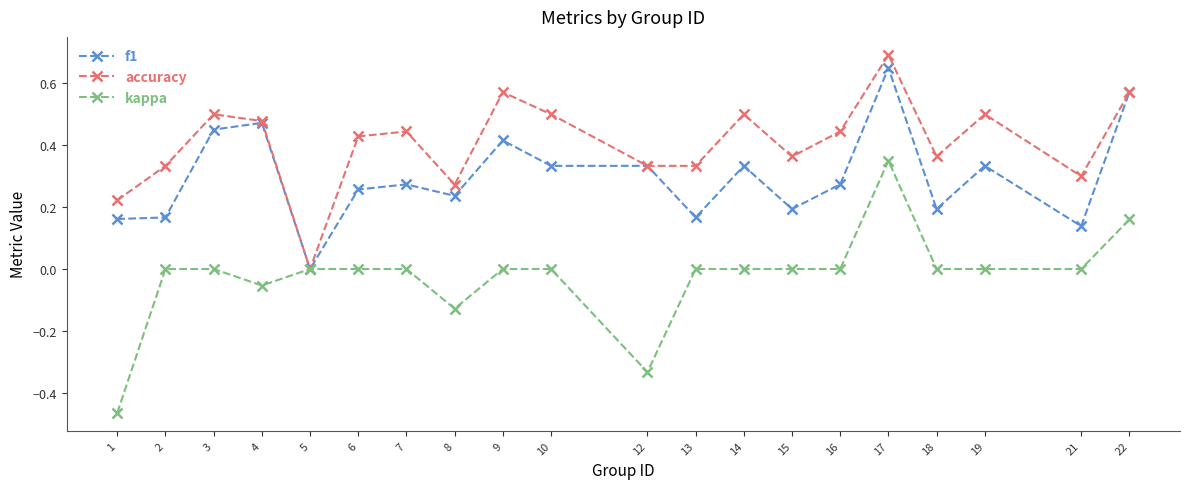

What is the total value across all series at 9?

1.0